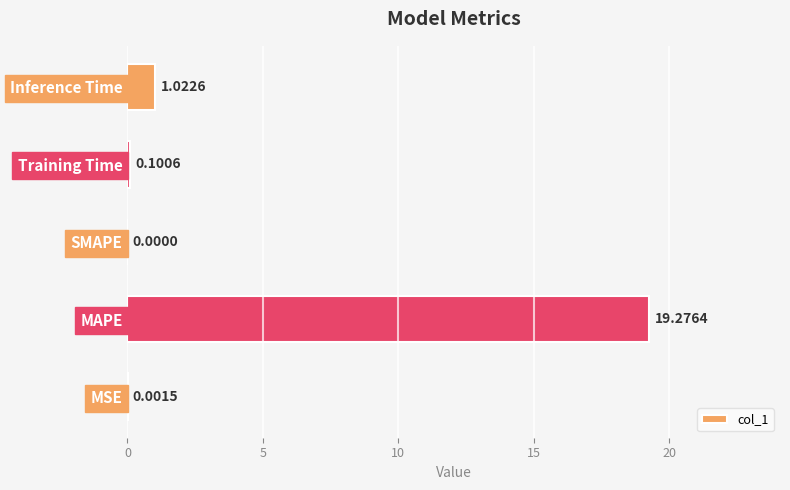

Are the bars grouped side by side (vs. stacked)?

No